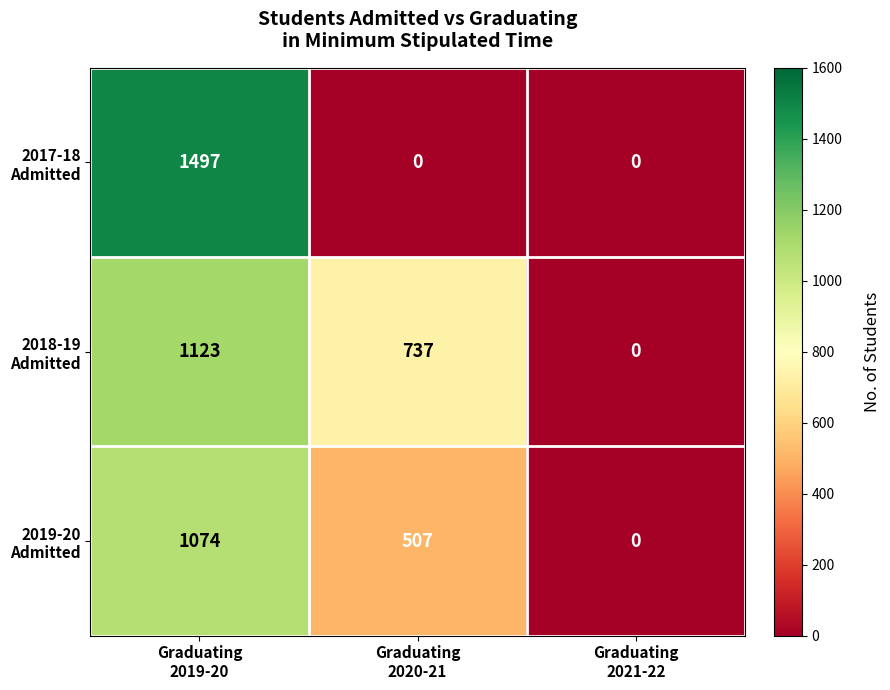

How many data points does each series have?

3